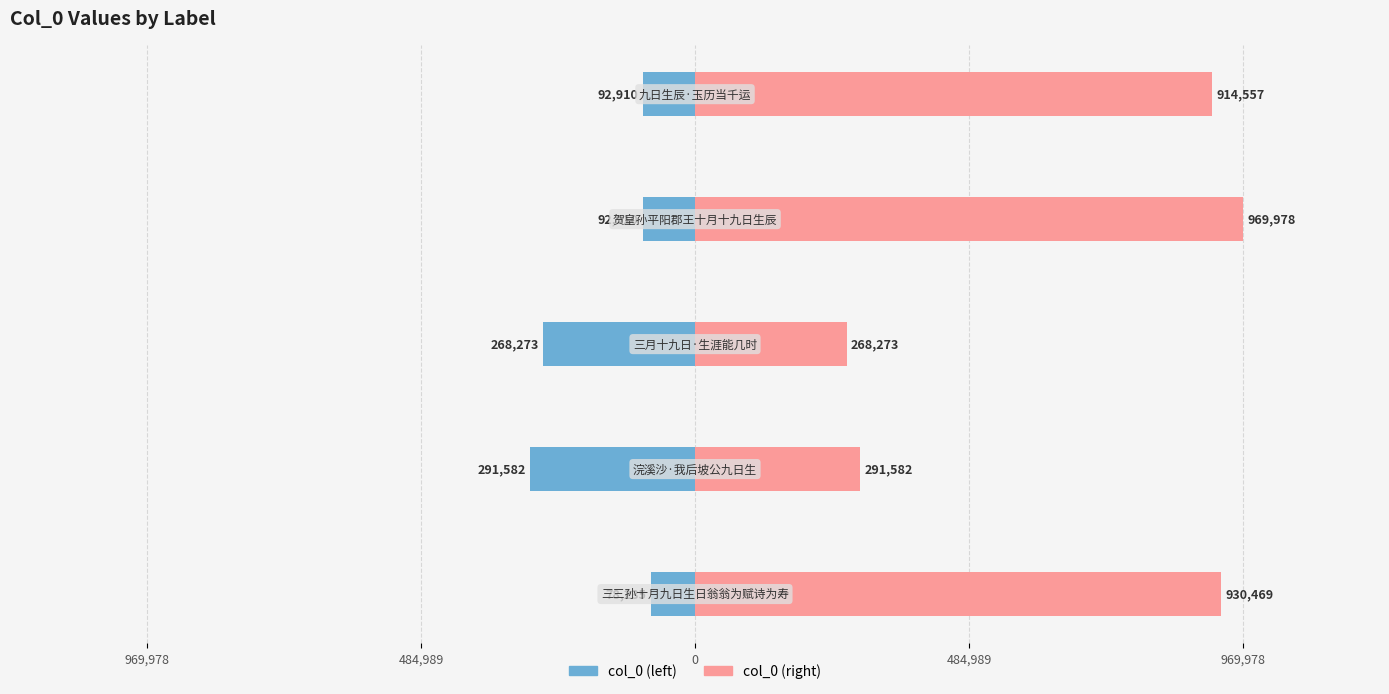

What is the total value across all series at 969,978?

852234